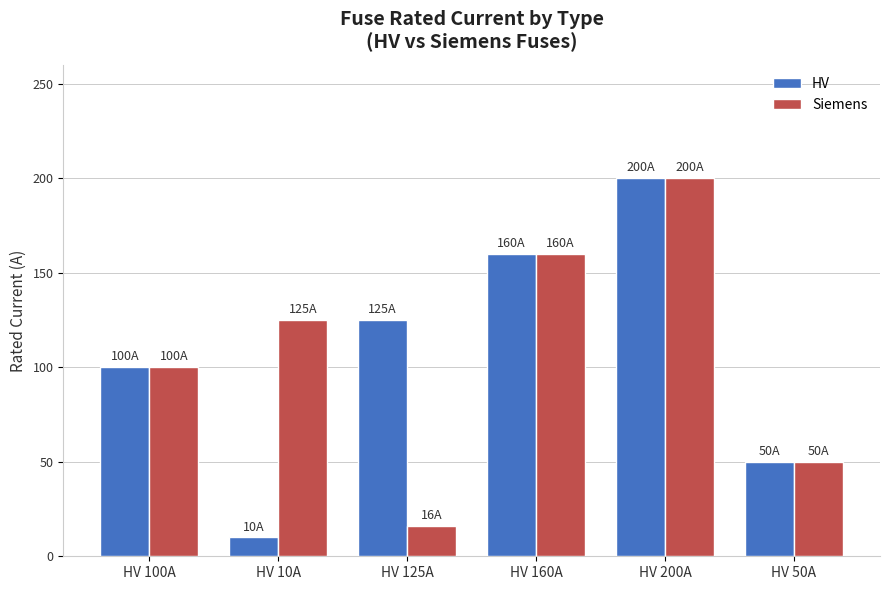

Rank the categories by HV value from lowest to highest.

HV 10A, HV 50A, HV 100A, HV 125A, HV 160A, HV 200A